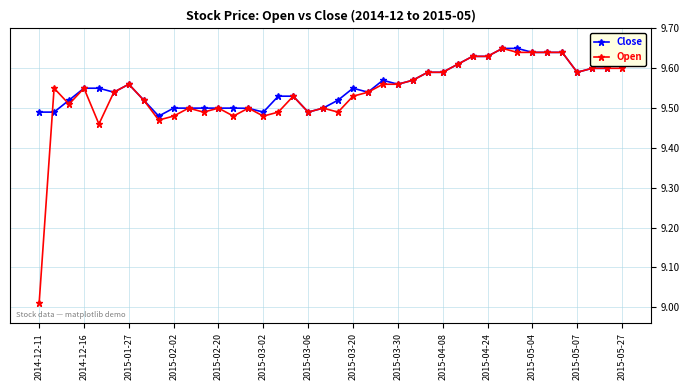

Count the Close values in the range 9 to 10.

40